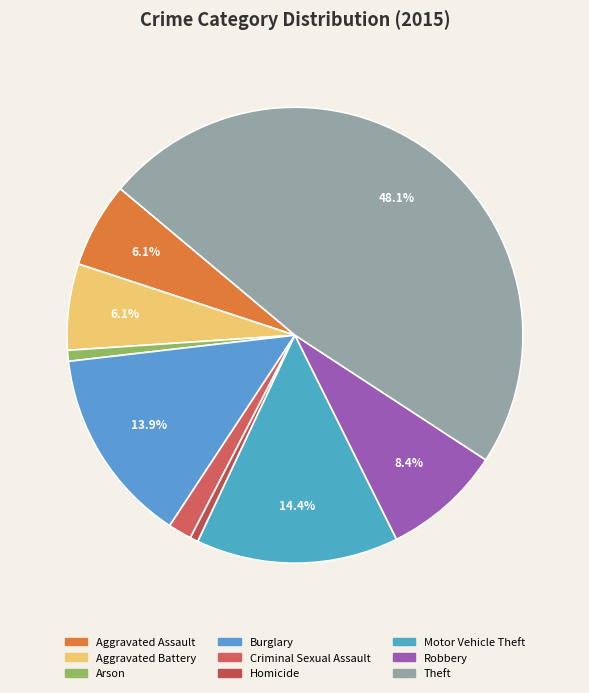

The Aggravated Assault slice represents 6% of the pie. True or false?

True